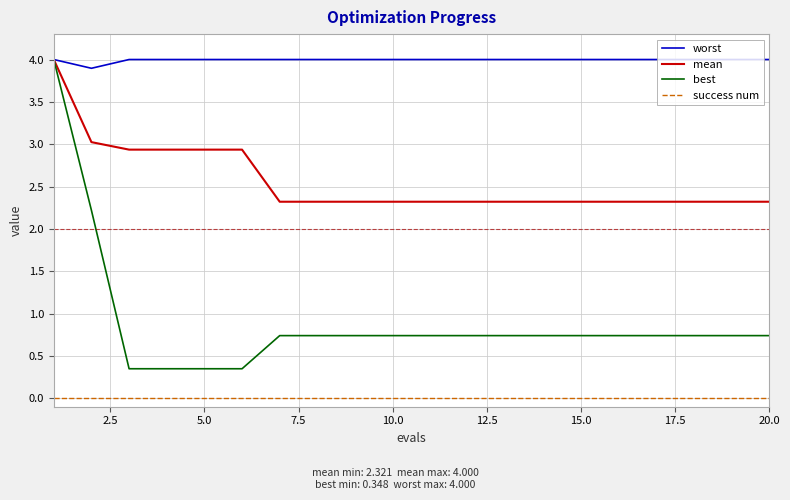

Rank the series by their average value, from highest to lowest.

worst, mean, best, success num